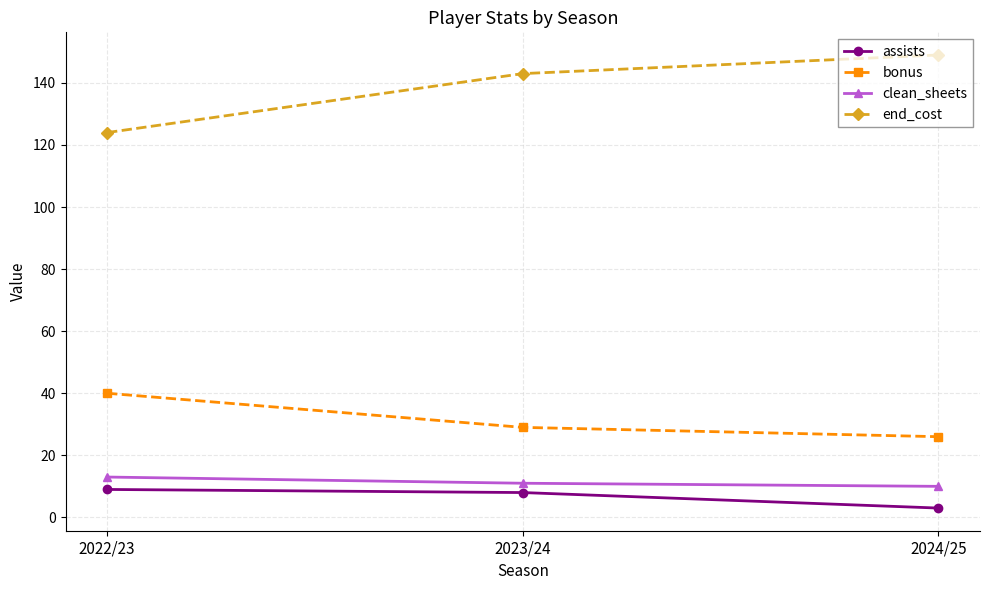

Which series has the largest total across all categories?

end_cost